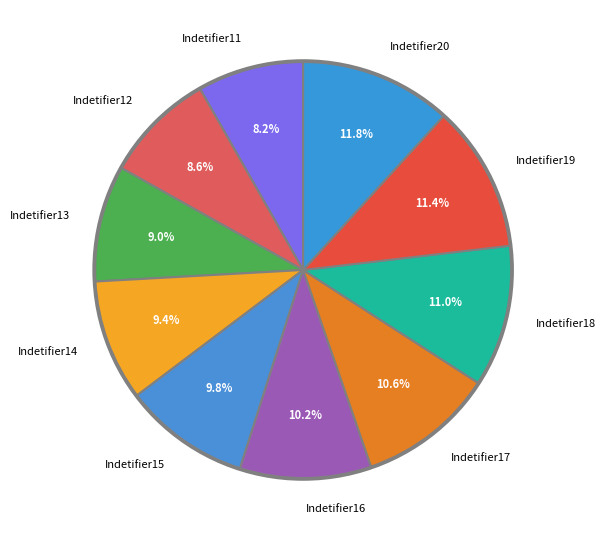

The Indetifier16 slice represents 10% of the pie. True or false?

True